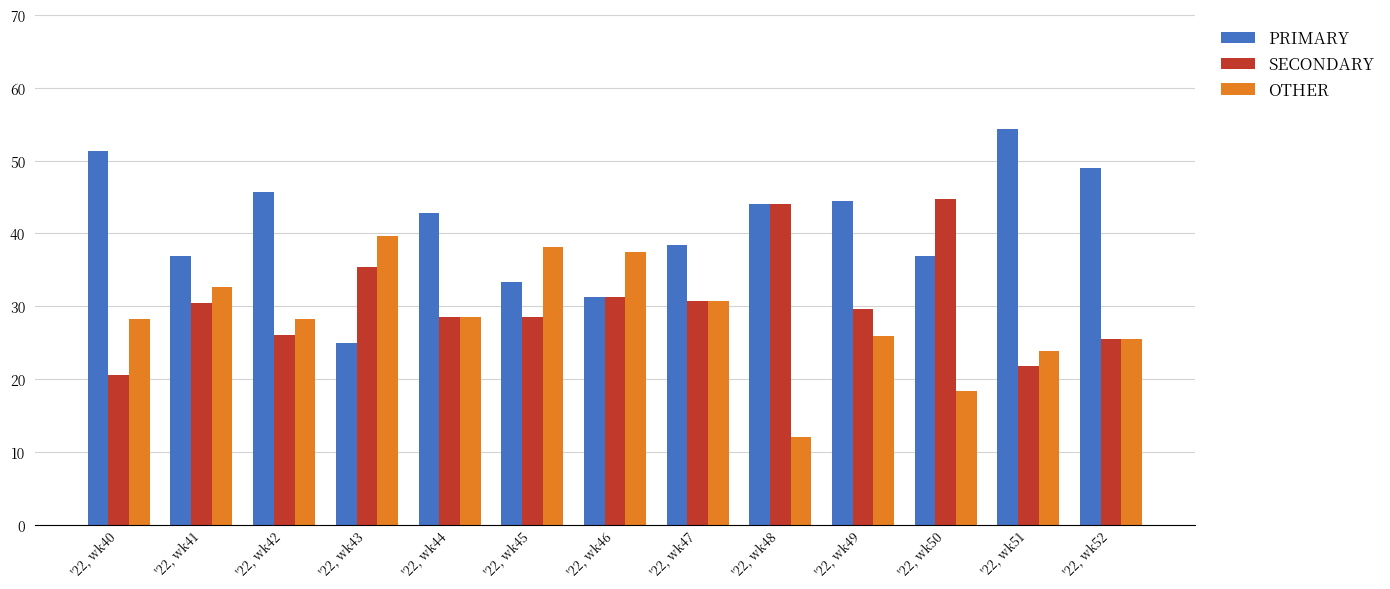

What is the value of the SECONDARY bar at the 12th from the left?

21.7